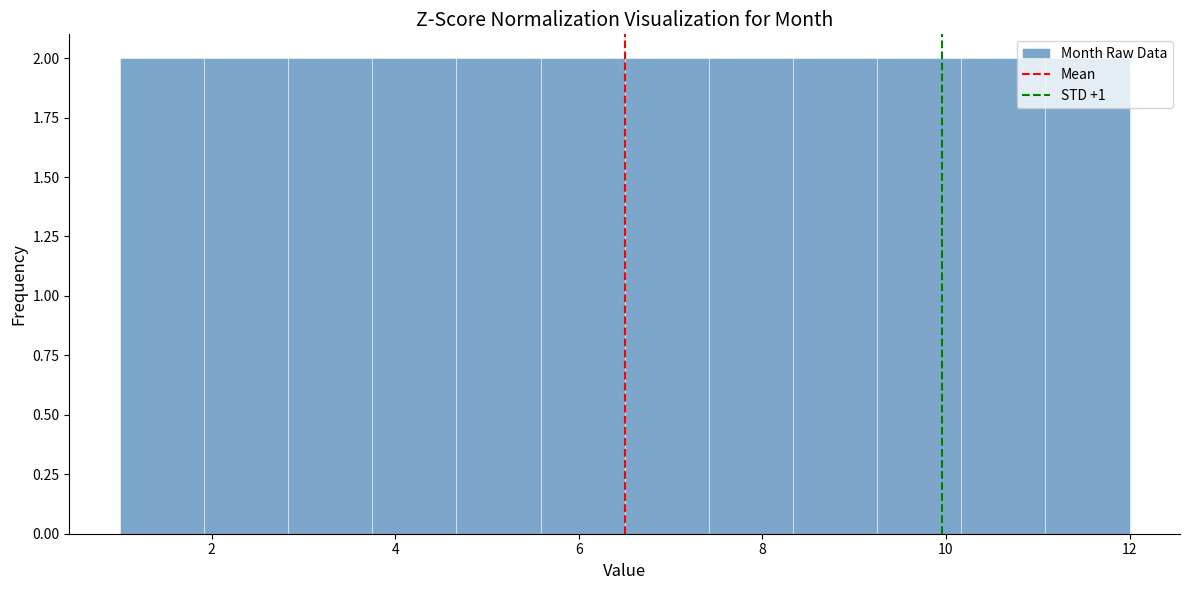

Reading left to right, transcribe this chart: for each bar, give the range it covers on the x-axis and its height. Neither the bar edges nor the heights are printed on the chart, so give them approximately, as read against the axes.

1.0 to 2.0: 2
2.0 to 2.8: 2
2.8 to 3.8: 2
3.8 to 4.6: 2
4.6 to 5.6: 2
5.6 to 6.6: 2
6.6 to 7.4: 2
7.4 to 8.4: 2
8.4 to 9.2: 2
9.2 to 10.2: 2
10.2 to 11.0: 2
11.0 to 12.0: 2